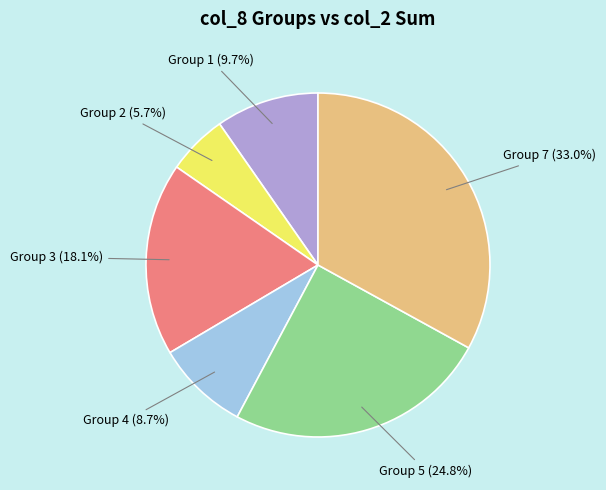

Does any single category account for the majority?

No